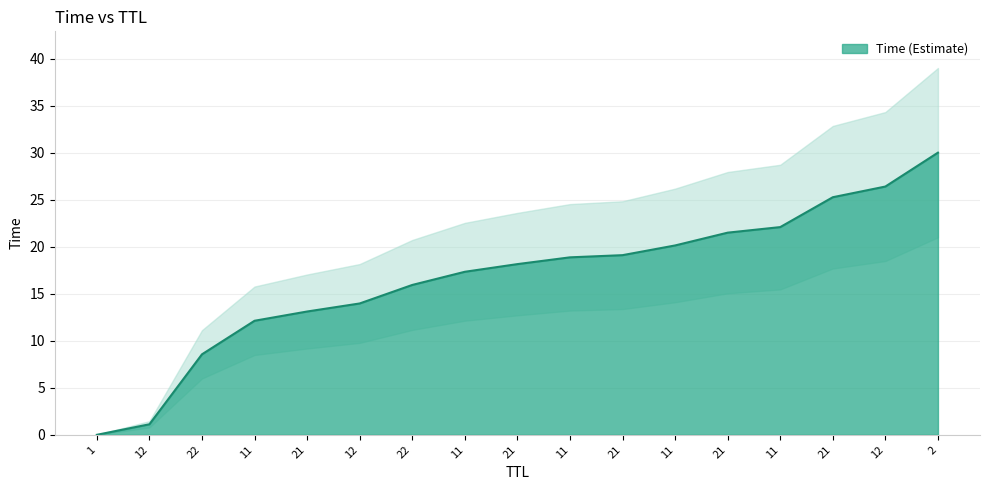

True or false: the data has more than 0 interior local peaks.

False